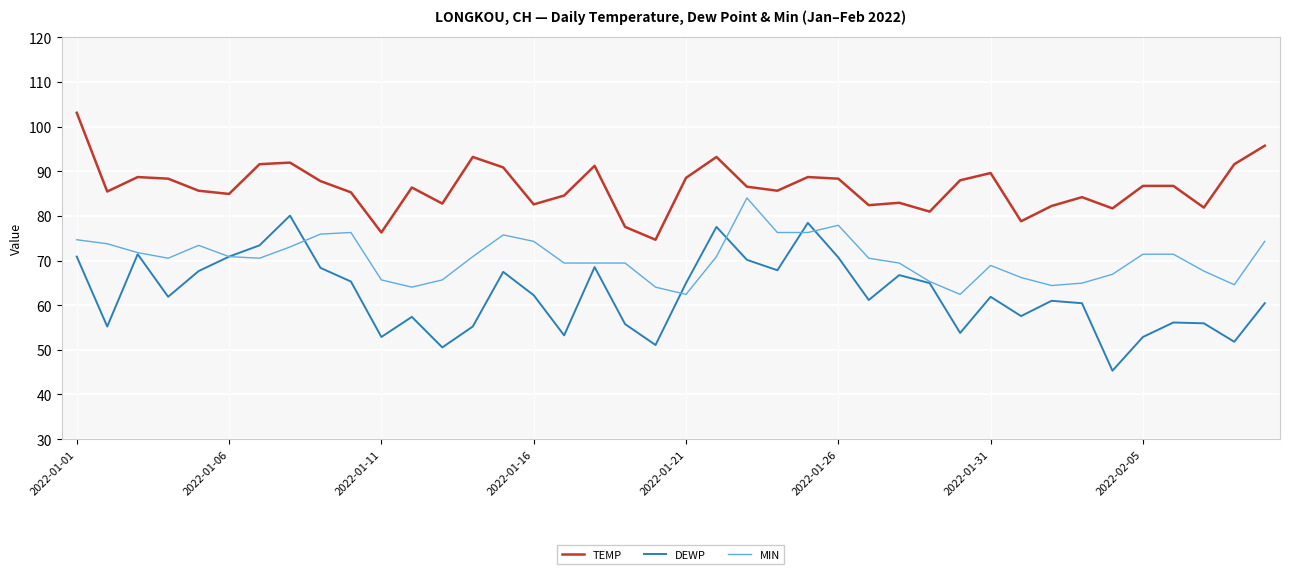

Rank the series by their maximum value, from lowest to highest.

DEWP, MIN, TEMP